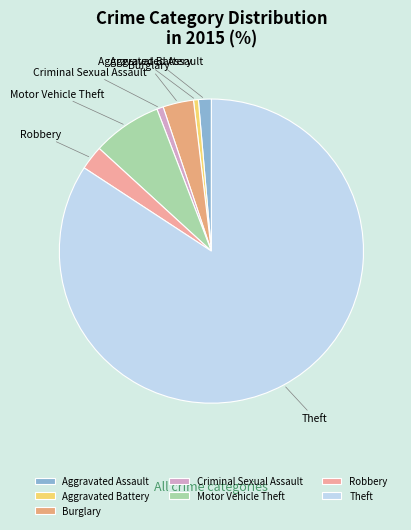

Is there any slice that represents more than half of the pie?

Yes